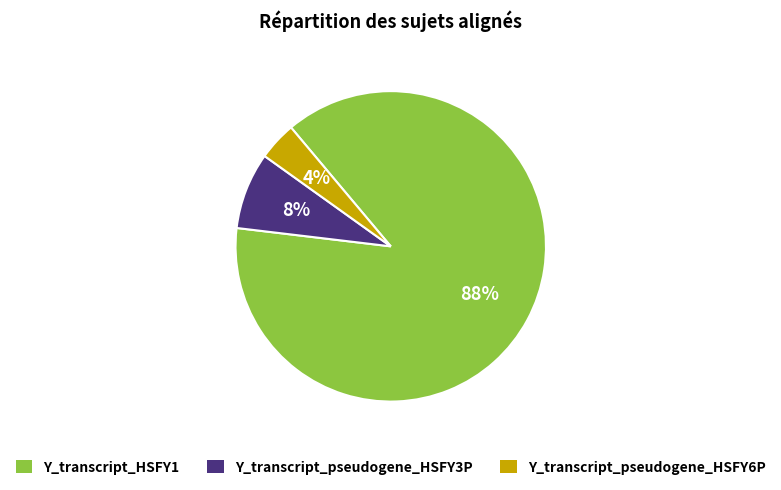

What is the smallest slice in the pie chart?

Y_transcript_pseudogene_HSFY6P